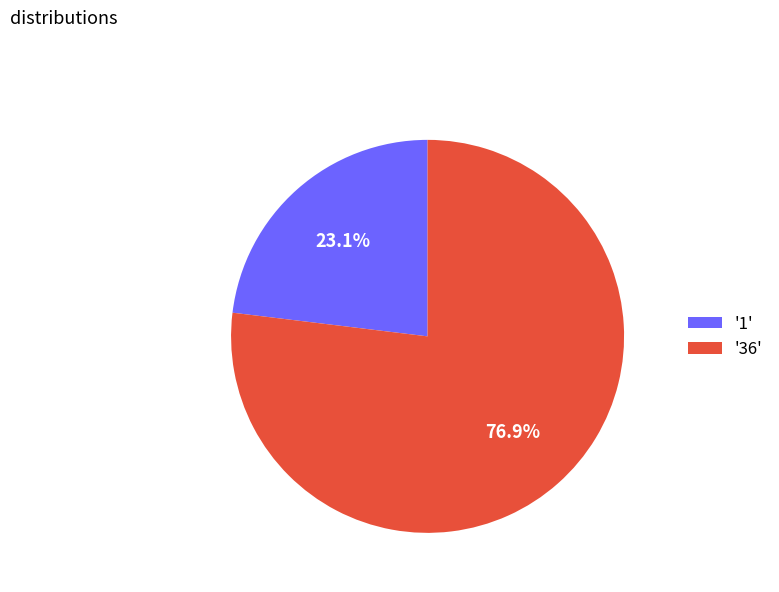

How many slices are in this pie chart?

2